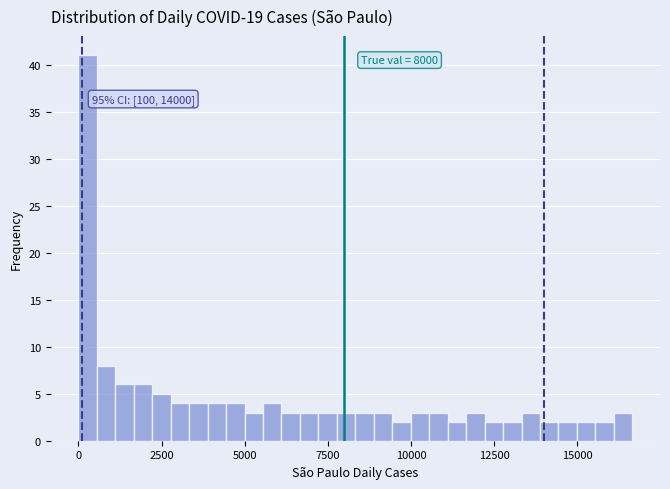

Read against the x-axis, roughly where is the centre of the tallest bar?

500